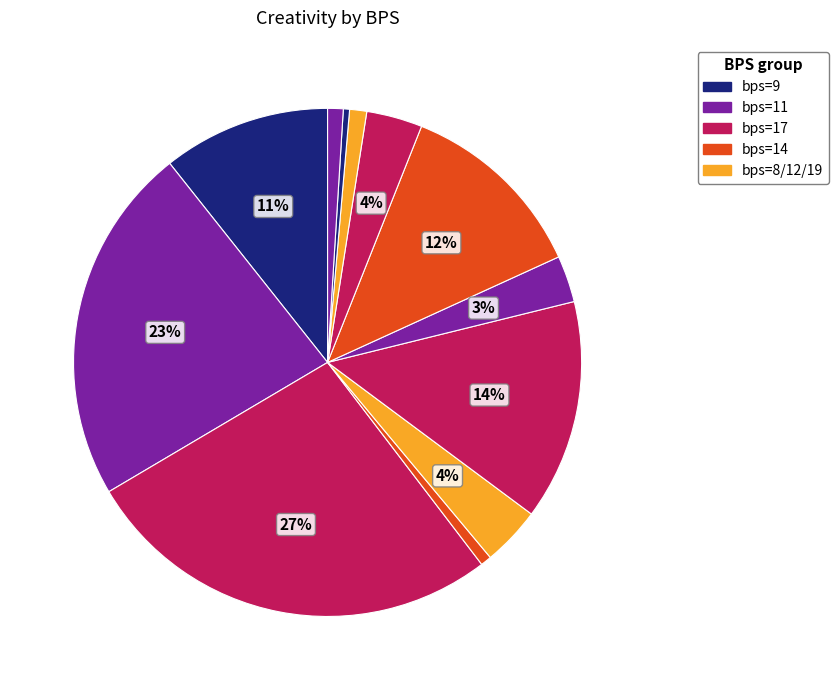

Rank the categories by value from highest to lowest.

17, 11, 14, 4, 9, 14, 12, 8, 6, 5, 19, 4